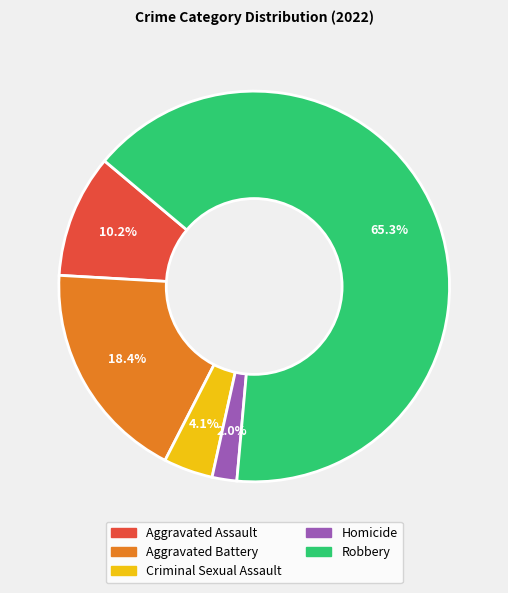

Is there any slice that represents more than half of the pie?

Yes